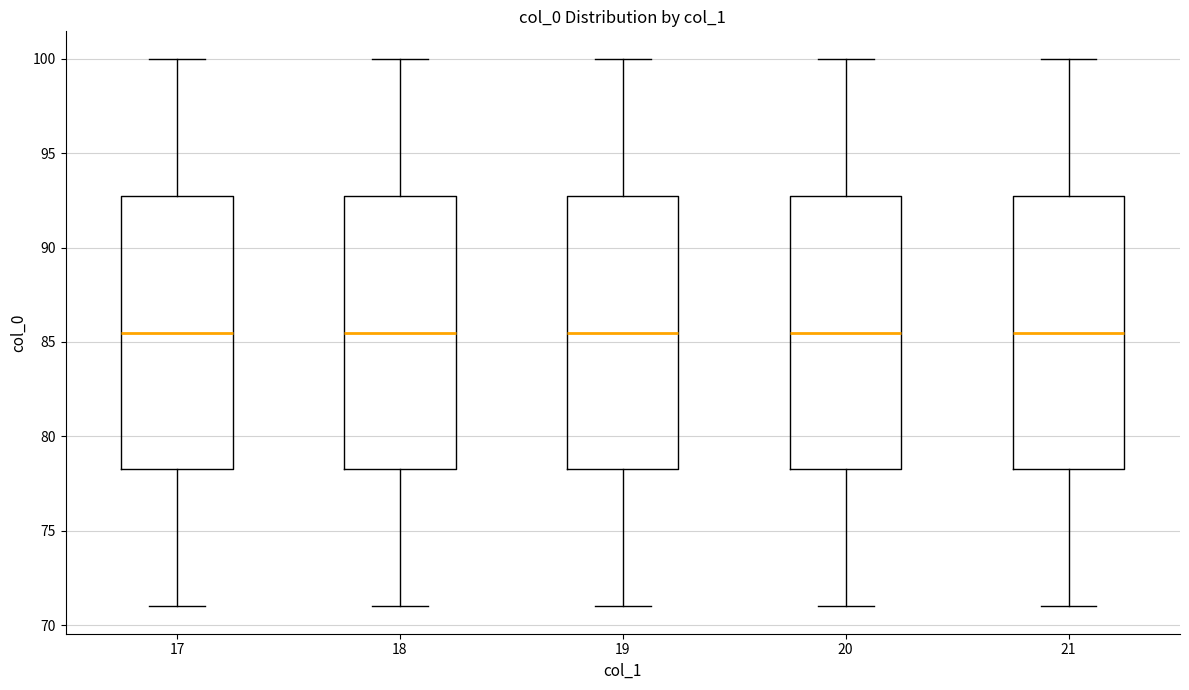

Reading left to right, transcribe this box plot: for each box, give where its median line is, the range the box spans, and where its two whiskers end, as read against the y-axis. The values are not printed on the chart, so give them approximately, as read against the axis.

17: median 85.5, box 78.5 to 93.0, whiskers 71.0 to 100.0
18: median 85.5, box 78.5 to 93.0, whiskers 71.0 to 100.0
19: median 85.5, box 78.5 to 93.0, whiskers 71.0 to 100.0
20: median 85.5, box 78.5 to 93.0, whiskers 71.0 to 100.0
21: median 85.5, box 78.5 to 93.0, whiskers 71.0 to 100.0